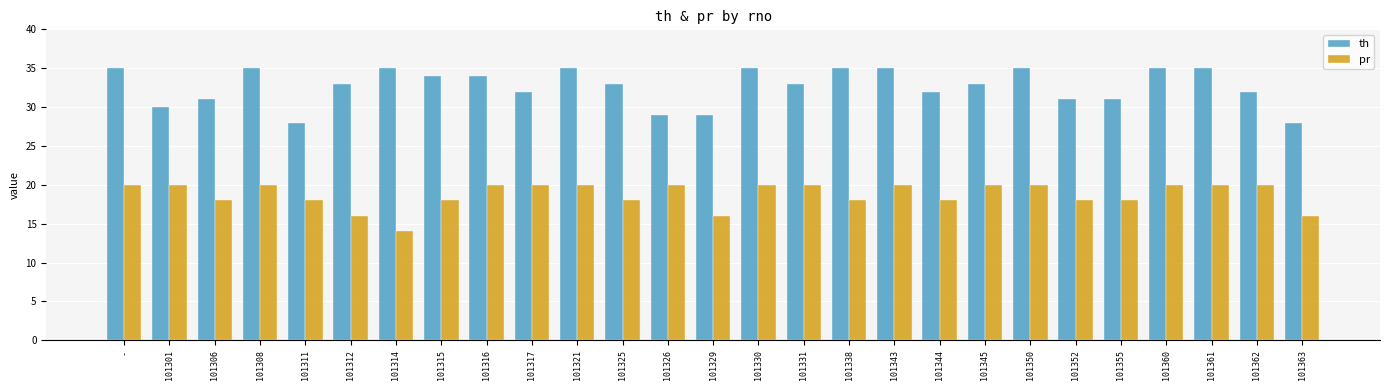

At which label does th first exceed 33?

-